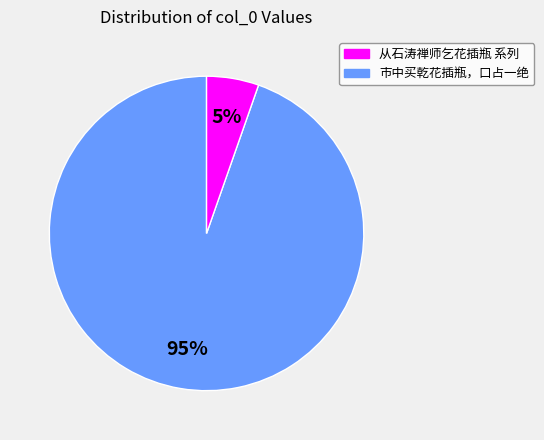

To the nearest percent, what is the average slice percentage?

50%